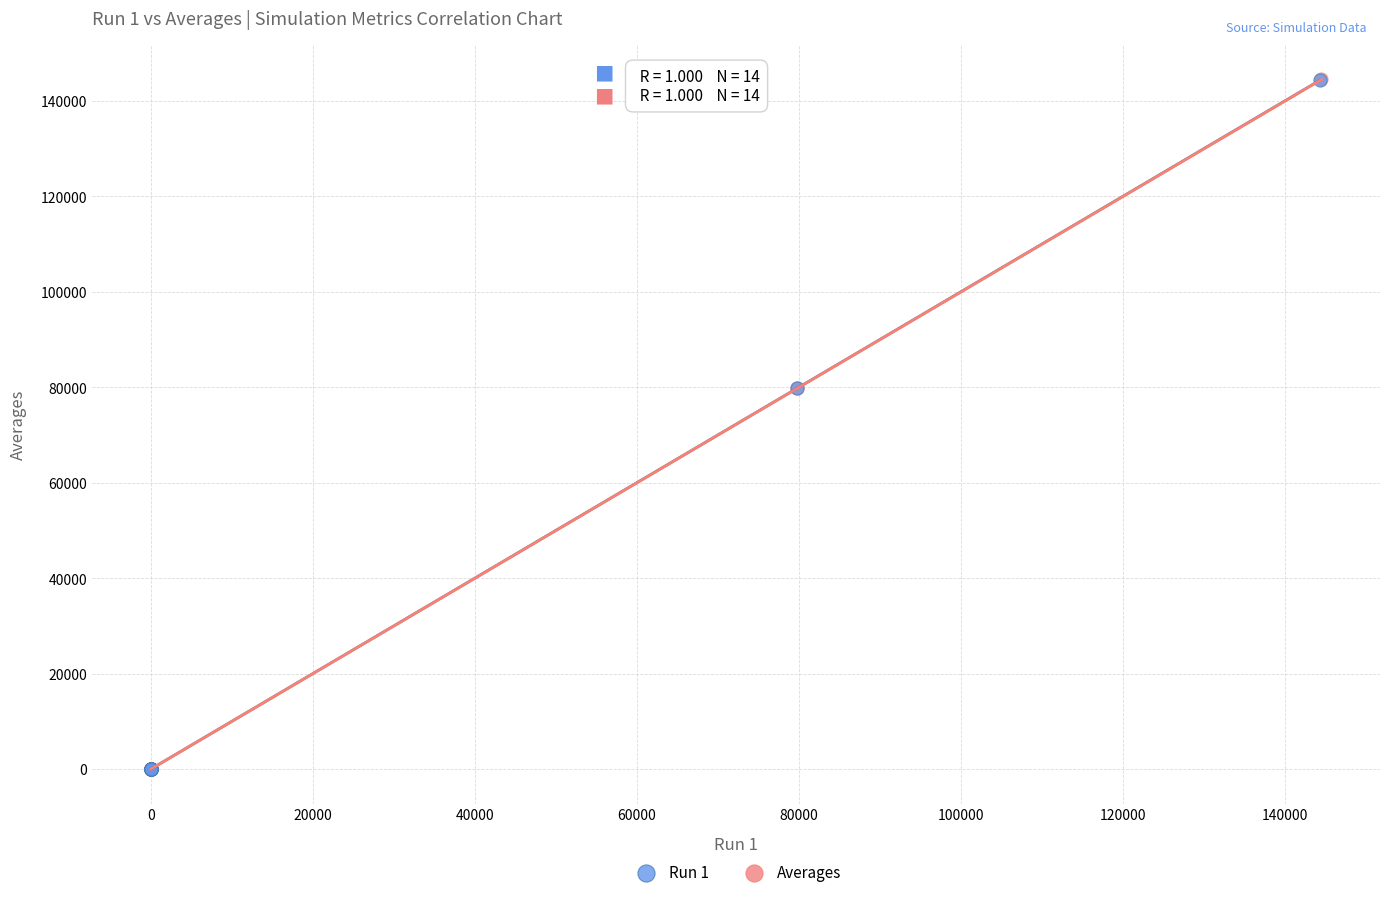

Which series has the largest Y range (max minus min)?

Averages